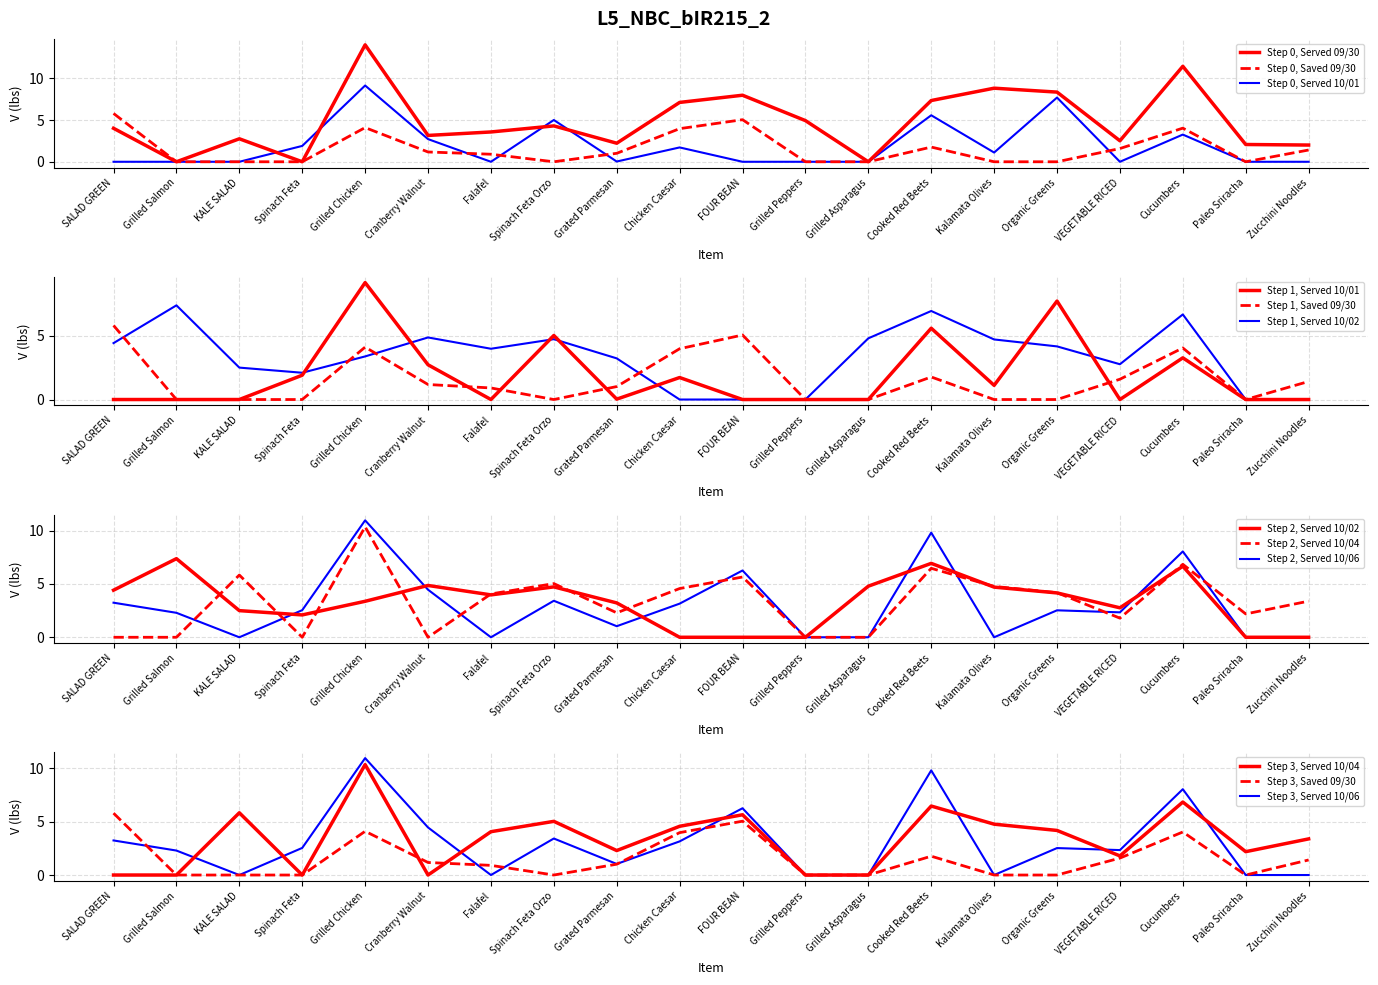

List the series in order of their peak value, highest first.

Served (09/30), Served (10/06), Served (10/04), Served (10/01), Served (10/02), Saved (09/30)